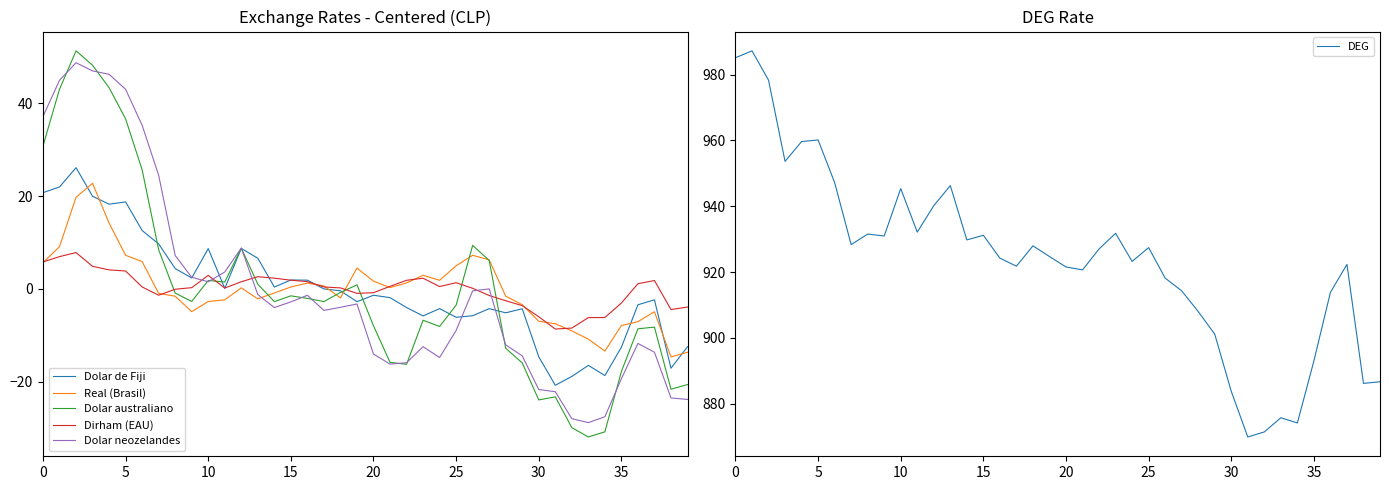

What is the difference between the second highest and minimum values in the Dolar australiano series?

80.1